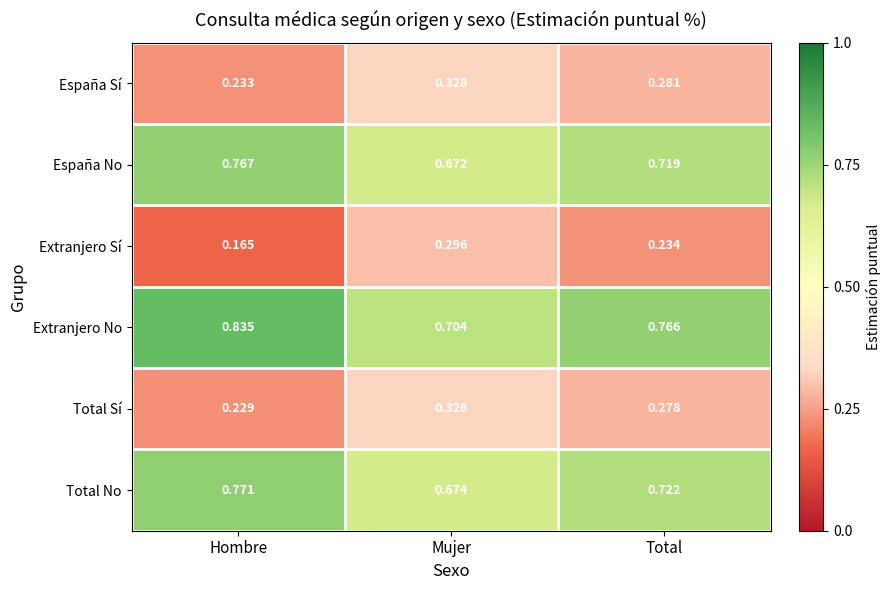

Is the value of España Sí at Mujer greater than the value of Extranjero Sí at Total?

Yes